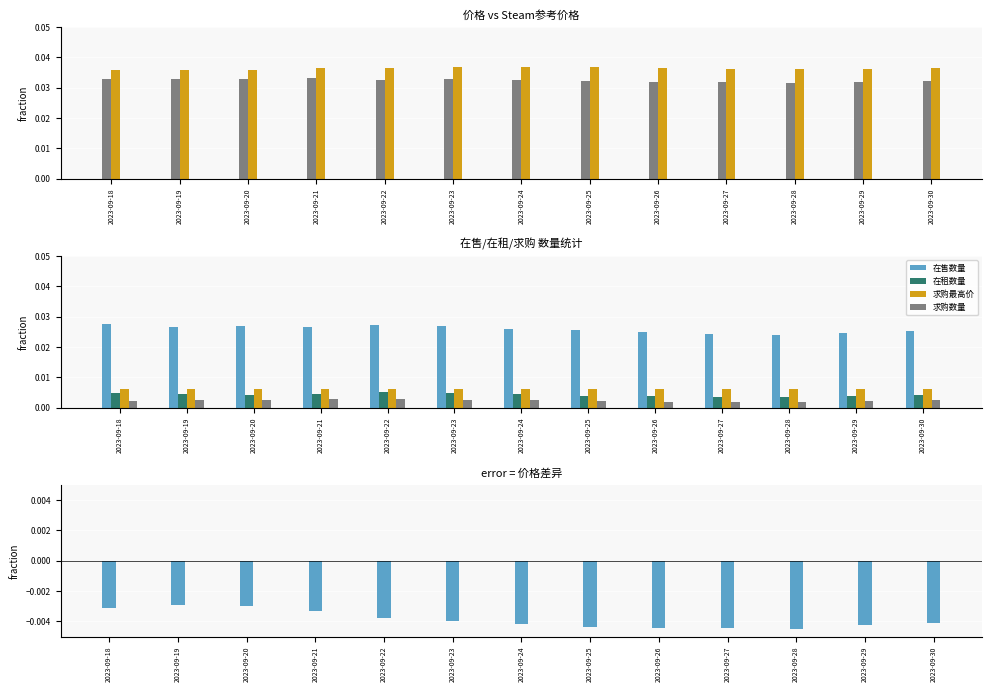

At which category is the sum across all series the highest?

2023-09-22